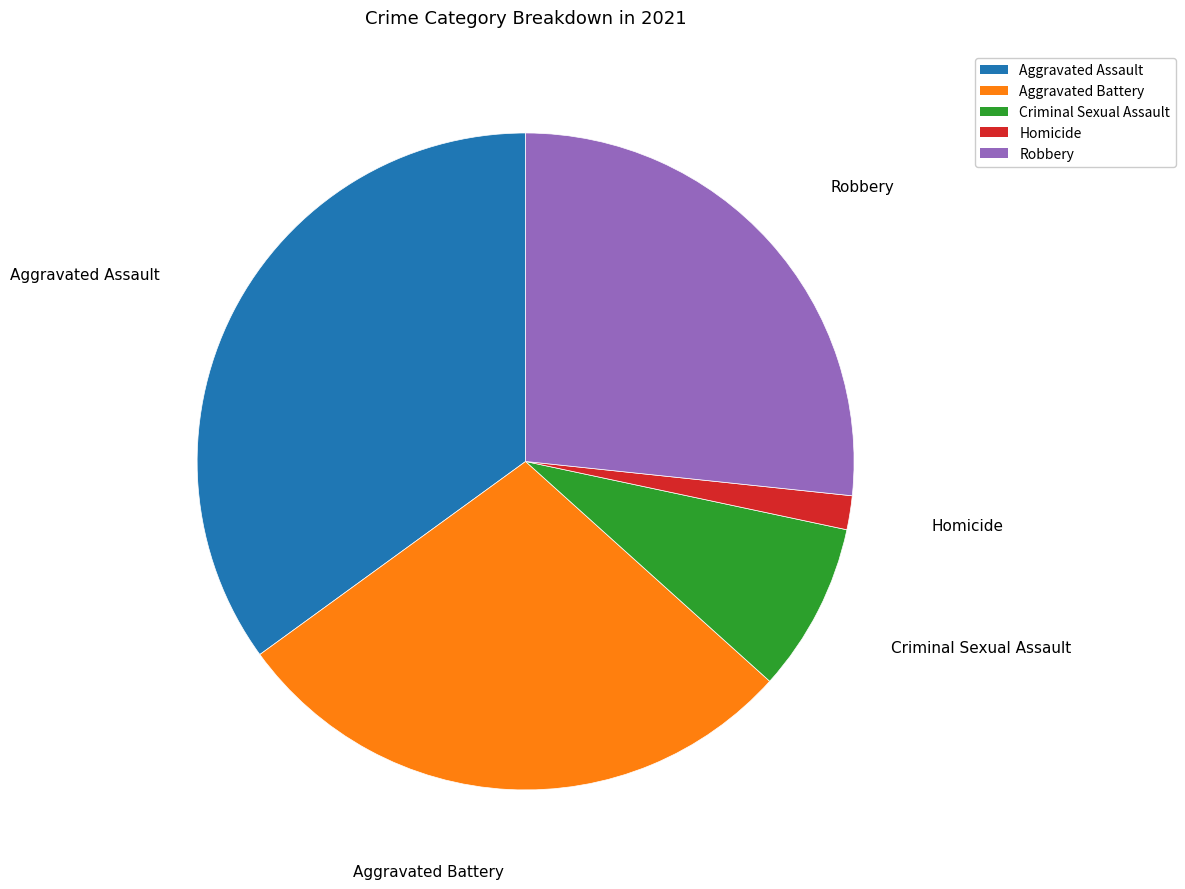

What is the largest slice in the pie chart?

Aggravated Assault